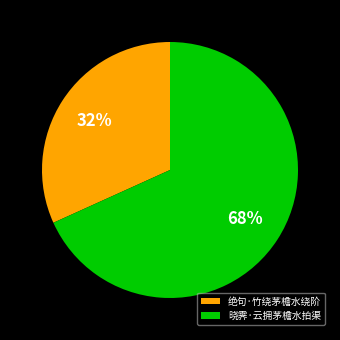

True or false: 绝句·竹绕茅檐水绕阶 accounts for 32% of the total.

True